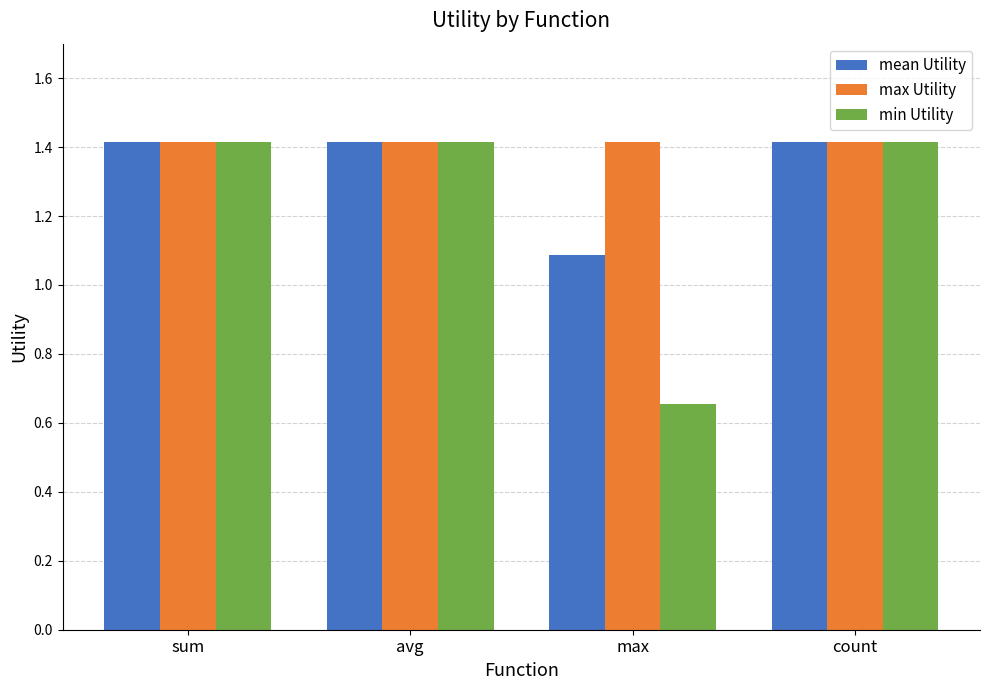

Read the max Utility value at max.

1.4